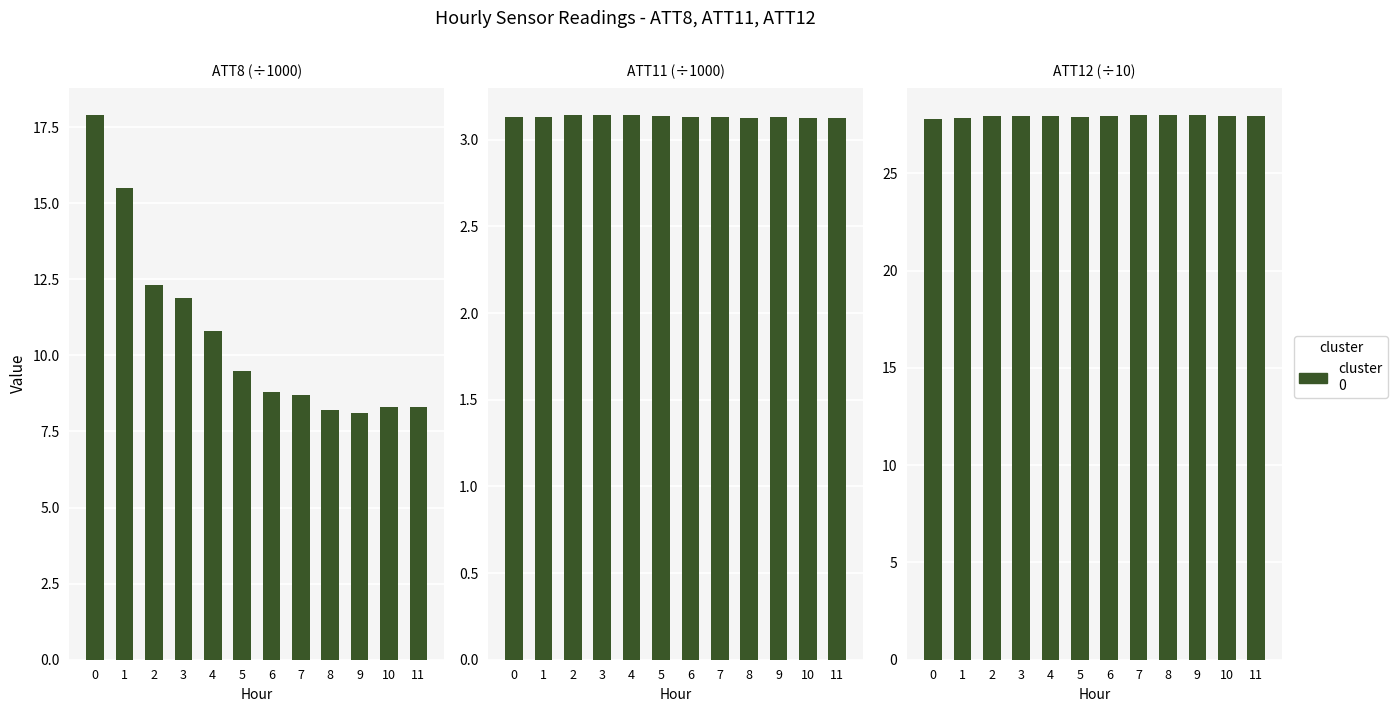

Is the value of ATT12 (÷10) at 6 greater than the value of ATT8 (÷1000) at 10?

Yes